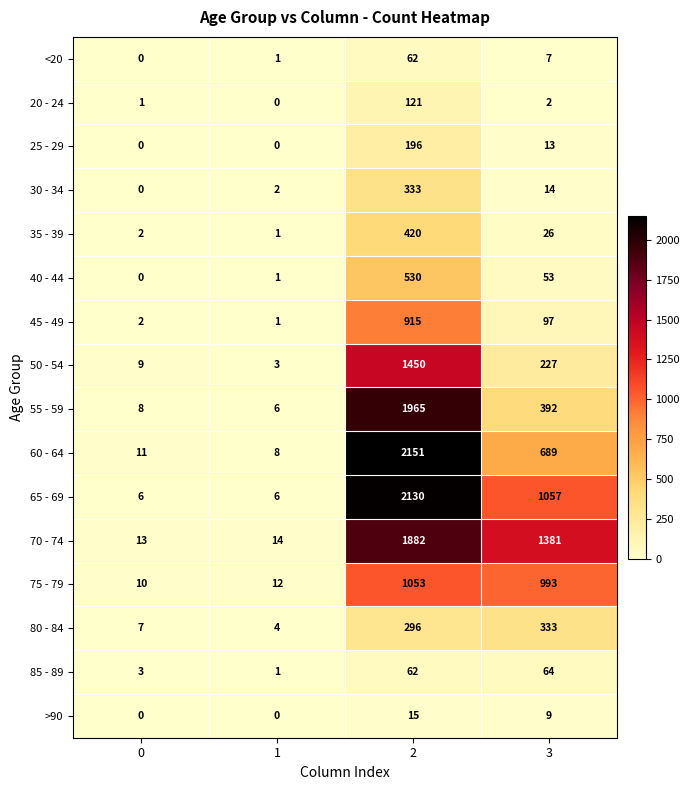

Read the 55 - 59 value at 1, to the nearest 10.

10